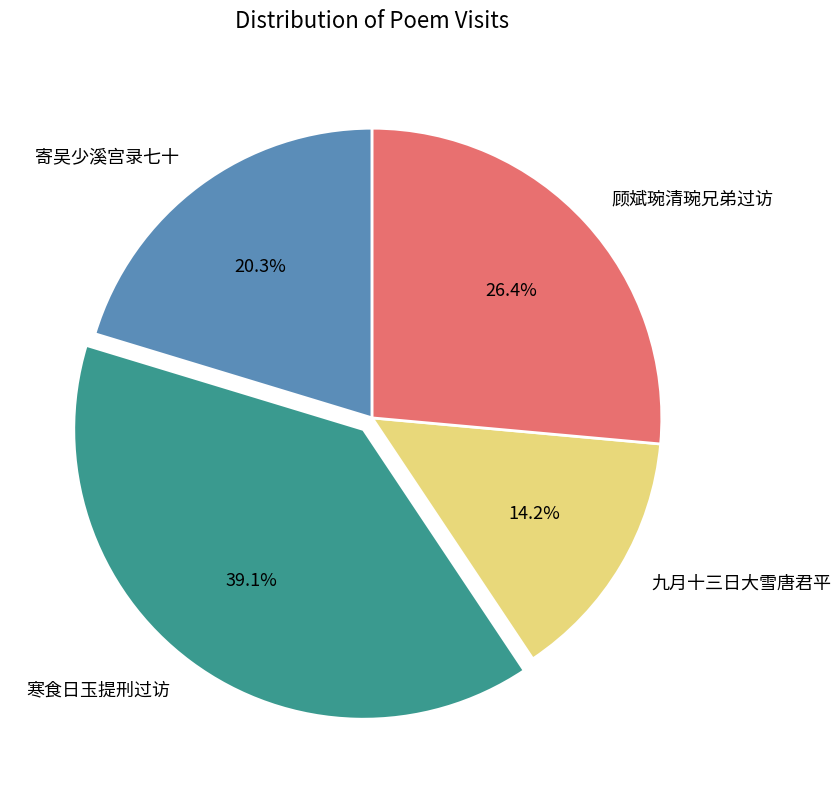

Approximately how many times larger is the value at 寄吴少溪宫录七十 compared to 九月十三日大雪唐君平?

1.4